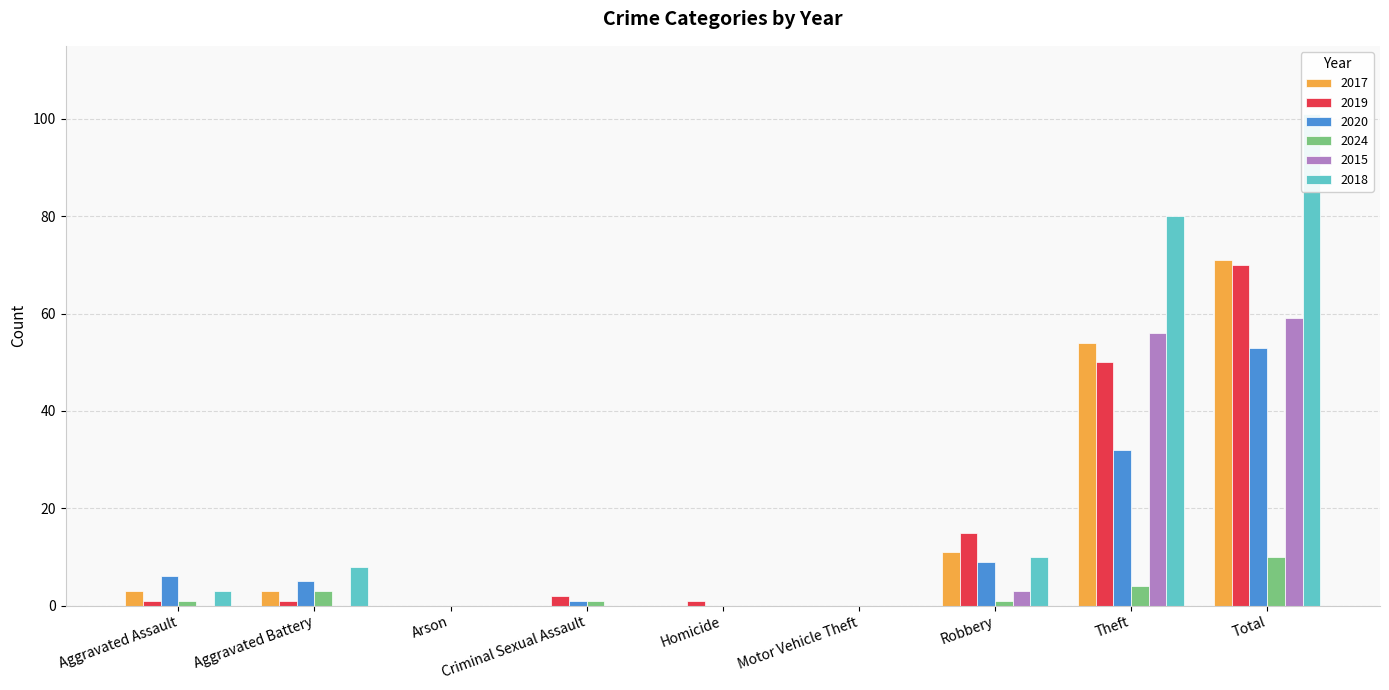

Reading left to right, list all the values displayed in this chart.

2017: Aggravated Assault=3	Aggravated Battery=3	Arson=0	Criminal Sexual Assault=0	Homicide=0	Motor Vehicle Theft=0	Robbery=11	Theft=54	Total=71
2019: Aggravated Assault=1	Aggravated Battery=1	Arson=0	Criminal Sexual Assault=2	Homicide=1	Motor Vehicle Theft=0	Robbery=15	Theft=50	Total=70
2020: Aggravated Assault=6	Aggravated Battery=5	Arson=0	Criminal Sexual Assault=1	Homicide=0	Motor Vehicle Theft=0	Robbery=9	Theft=32	Total=53
2024: Aggravated Assault=1	Aggravated Battery=3	Arson=0	Criminal Sexual Assault=1	Homicide=0	Motor Vehicle Theft=0	Robbery=1	Theft=4	Total=10
2015: Aggravated Assault=0	Aggravated Battery=0	Arson=0	Criminal Sexual Assault=0	Homicide=0	Motor Vehicle Theft=0	Robbery=3	Theft=56	Total=59
2018: Aggravated Assault=3	Aggravated Battery=8	Arson=0	Criminal Sexual Assault=0	Homicide=0	Motor Vehicle Theft=0	Robbery=10	Theft=80	Total=101